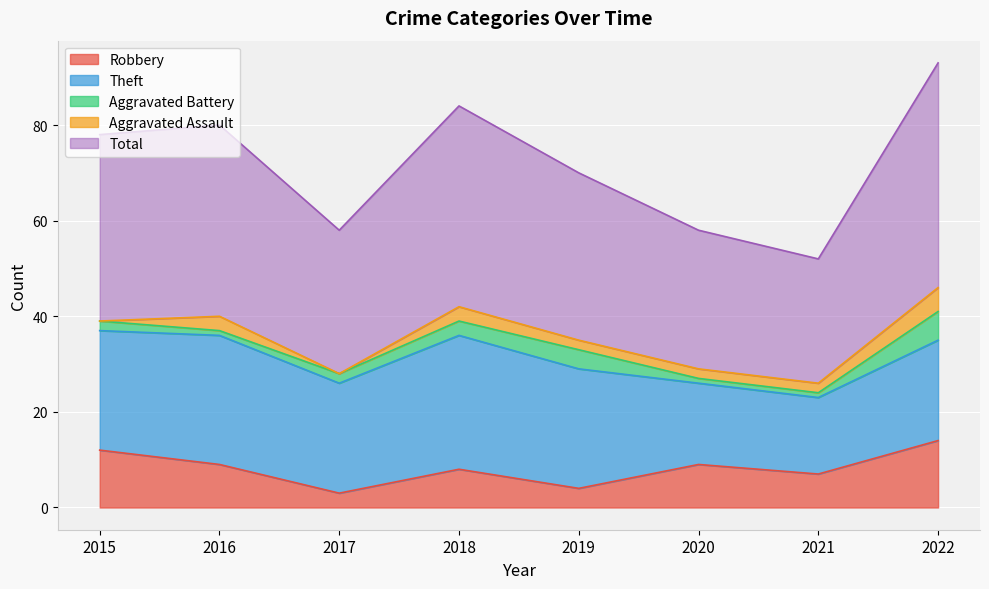

Which category has the highest value in the Theft series?

2018